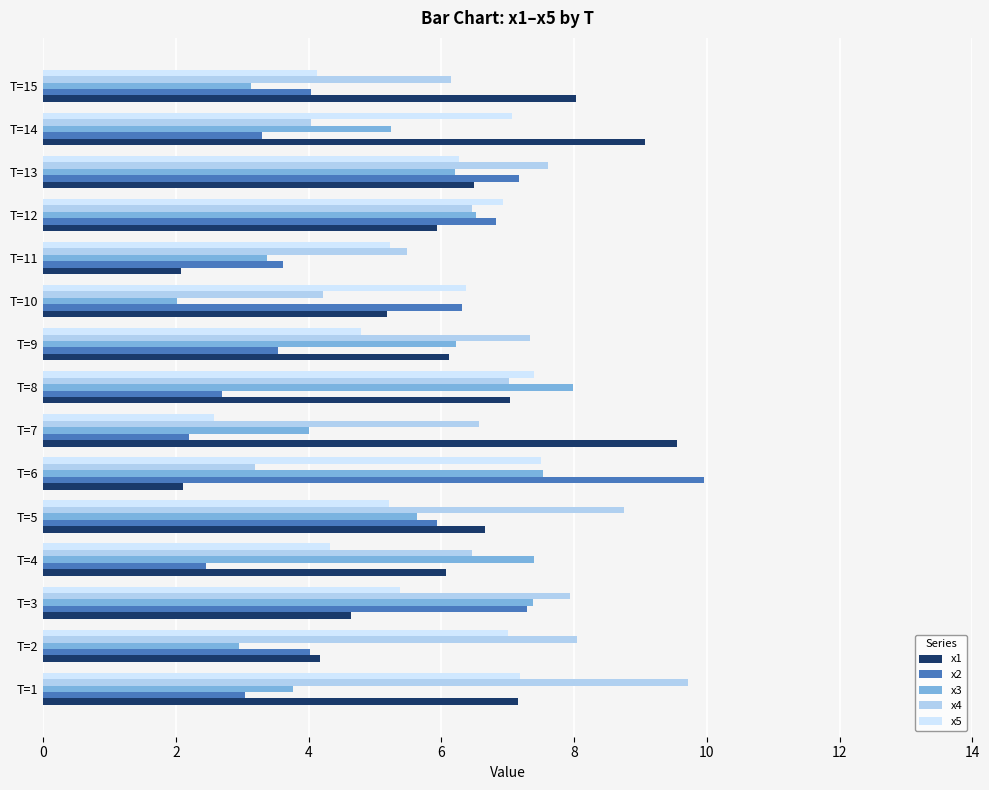

Which category has the highest value in the x1 series?

T=7